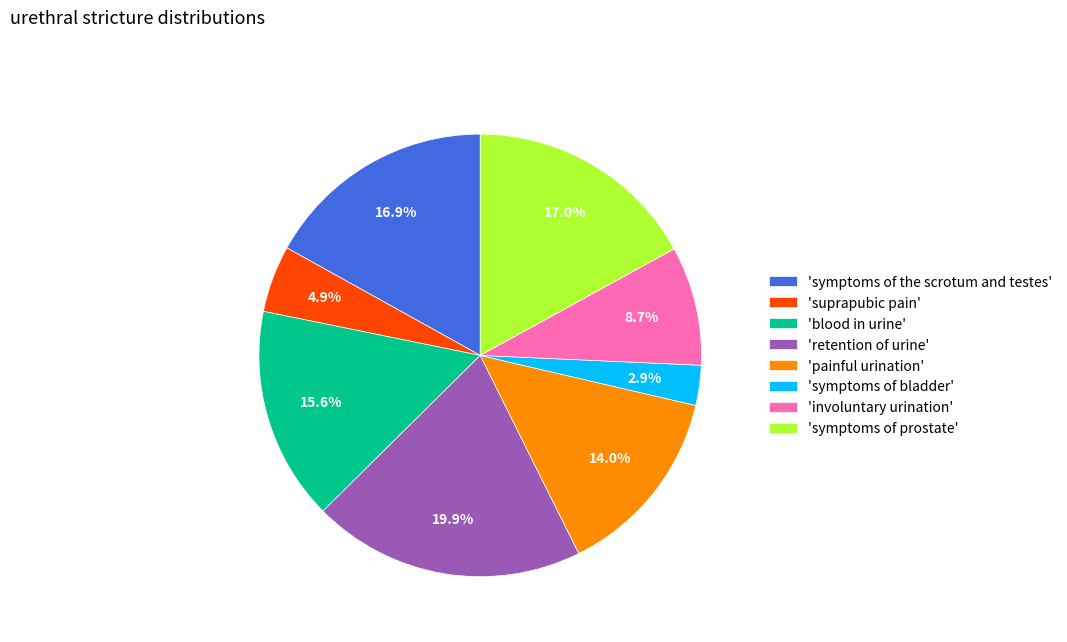

Which has a higher value, 'symptoms of bladder' or 'symptoms of prostate'?

'symptoms of prostate'